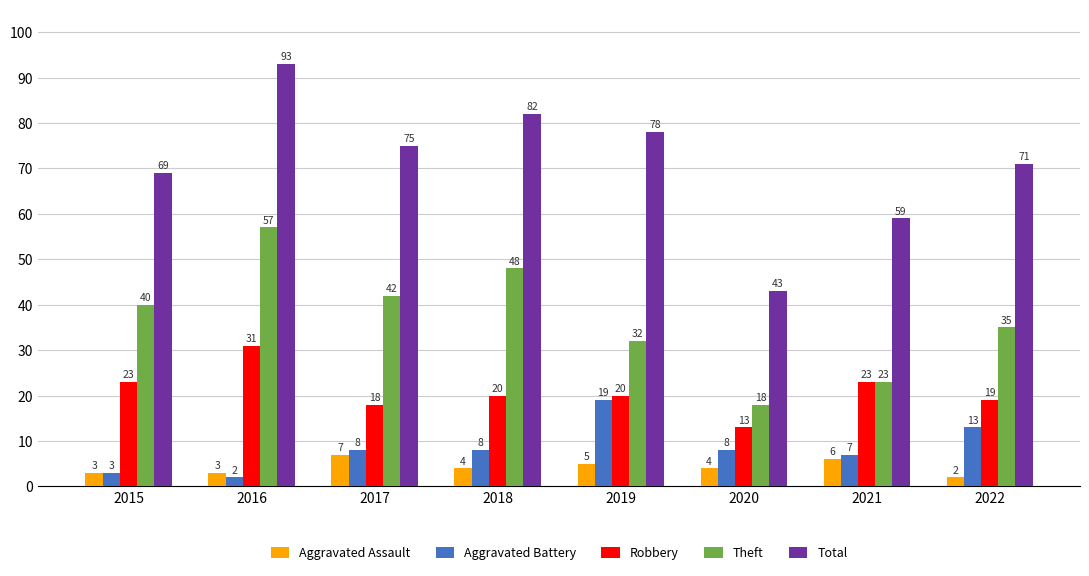

Which series has the widest spread of values?

Total